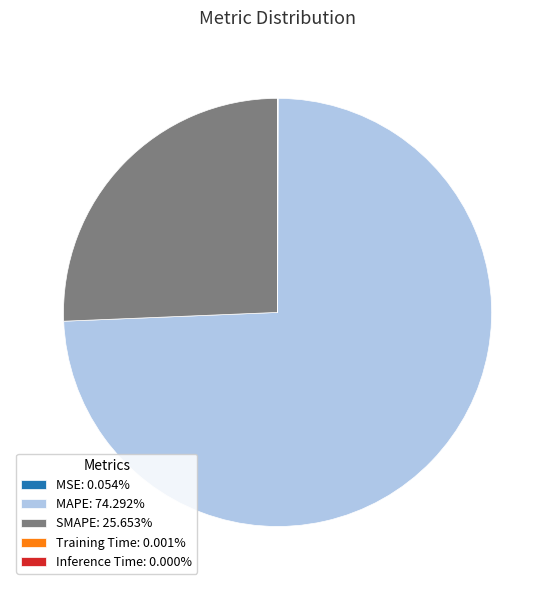

Between MAPE and SMAPE, which is larger?

MAPE